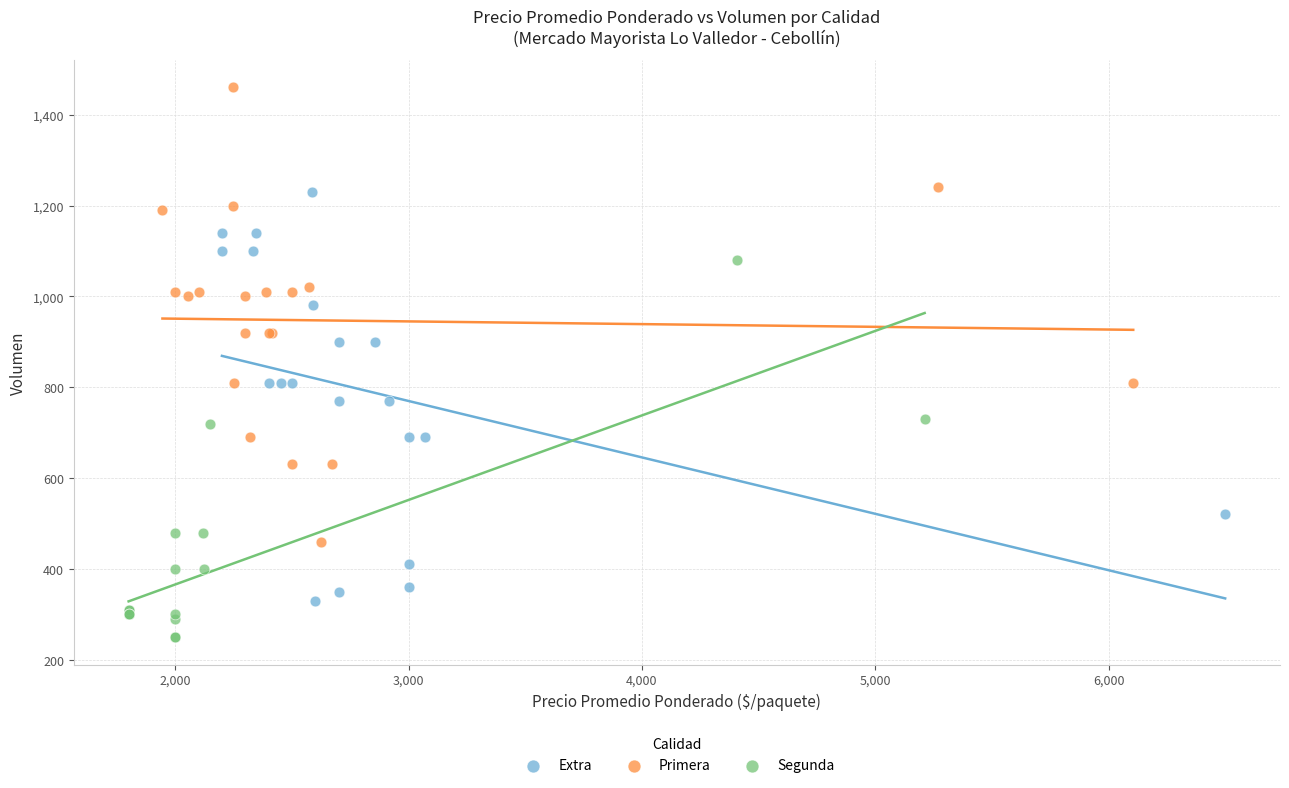

Which series has the widest spread of Y values?

Primera